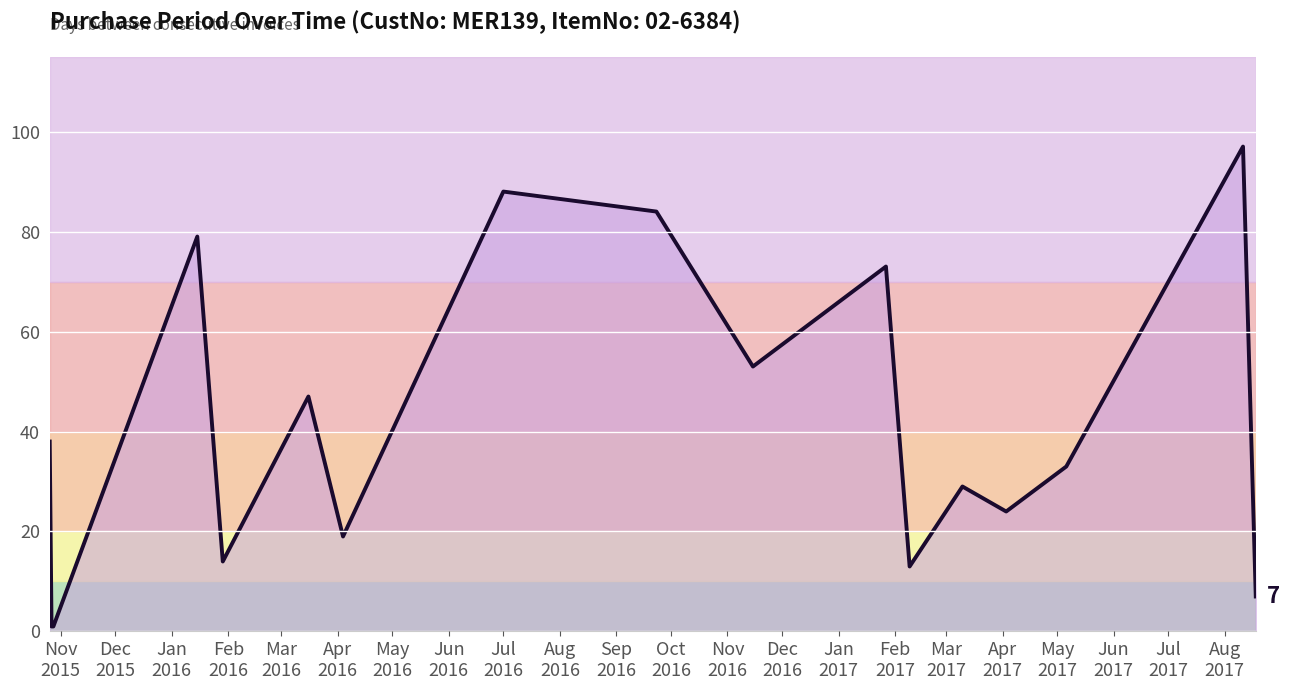

What is the difference between the maximum and minimum values?

96